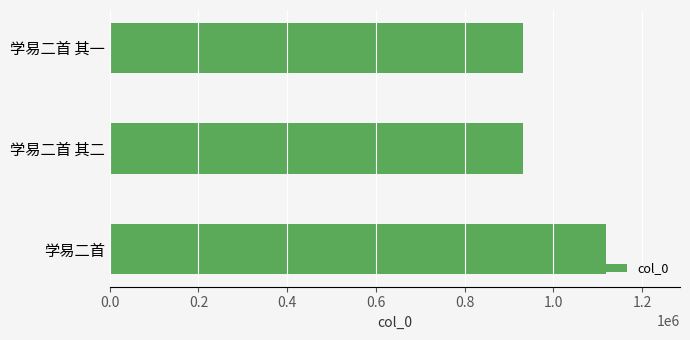

The chart shows a value of 1117769 at 学易二首. True or false?

True